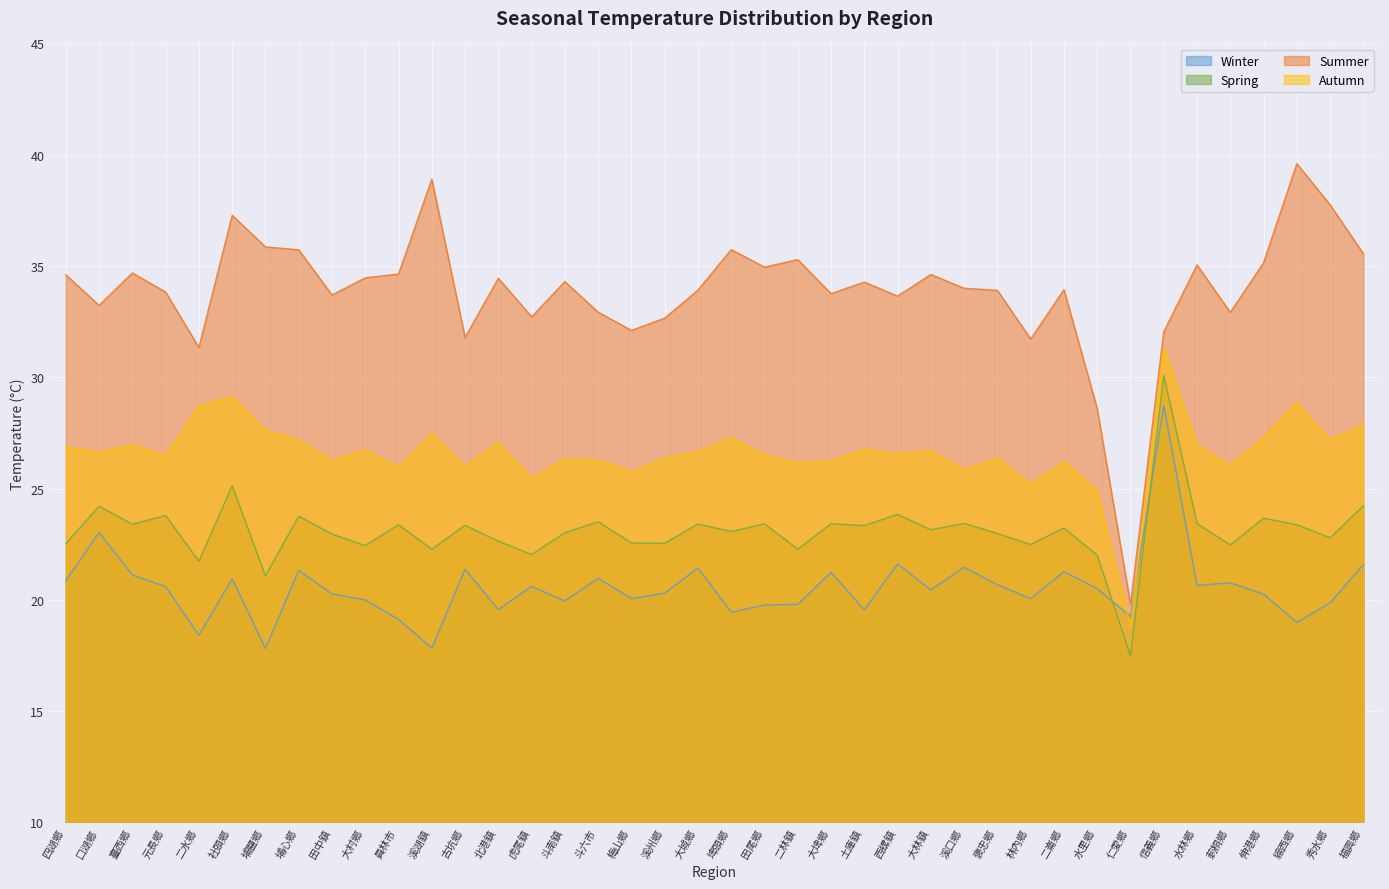

Reading left to right, transcribe all the data shown in this chart.

winter: 20.9	23.0	21.1	20.6	18.4	20.9	17.8	21.3	20.3	20.0	19.1	17.8	21.4	19.6	20.6	19.9	21.0	20.1	20.3	21.4	19.4	19.8	19.8	21.2	19.6	21.6	20.4	21.5	20.7	20.1	21.3	20.5	19.3	28.7	20.6	20.8	20.3	19.0	19.9	21.6
spring: 22.5	24.2	23.4	23.8	21.7	25.1	21.1	23.8	23.0	22.4	23.4	22.3	23.4	22.6	22.0	23.0	23.5	22.6	22.5	23.4	23.1	23.4	22.3	23.4	23.3	23.8	23.1	23.4	23.0	22.5	23.2	22.0	17.5	30.1	23.4	22.5	23.7	23.4	22.8	24.2
summer: 34.6	33.2	34.7	33.8	31.3	37.3	35.9	35.7	33.7	34.5	34.6	38.9	31.8	34.5	32.7	34.3	32.9	32.1	32.7	33.9	35.7	35.0	35.3	33.8	34.3	33.6	34.6	34.0	33.9	31.7	33.9	28.6	19.8	32.0	35.0	32.9	35.1	39.6	37.8	35.5
autumn: 26.9	26.6	26.9	26.5	28.7	29.1	27.6	27.2	26.3	26.7	25.9	27.5	26.0	27.1	25.5	26.3	26.3	25.8	26.4	26.7	27.3	26.5	26.1	26.2	26.8	26.6	26.7	25.8	26.4	25.2	26.2	24.9	18.8	31.3	26.9	26.1	27.3	28.9	27.2	27.9